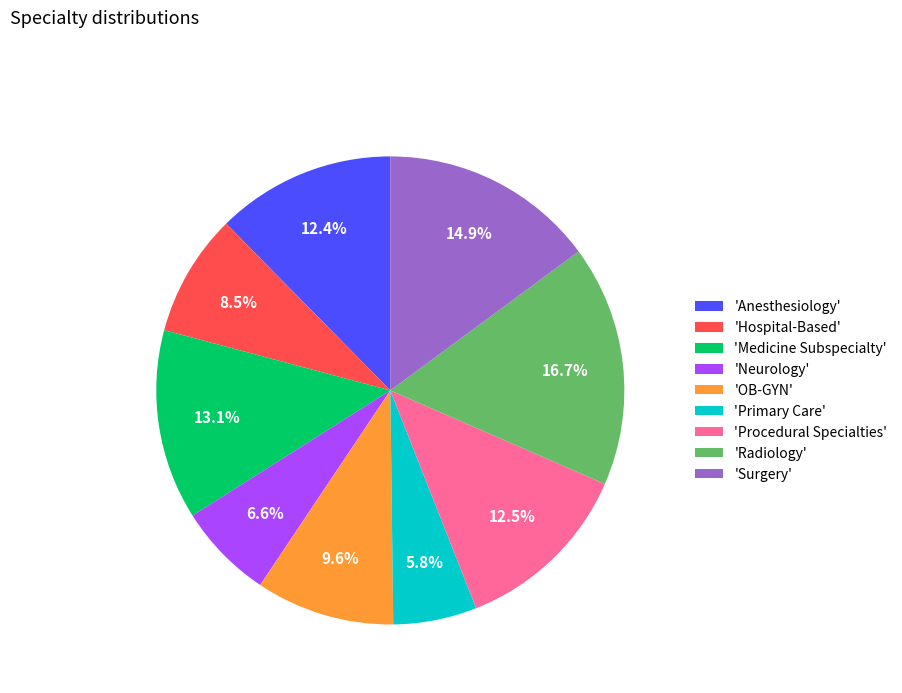

To the nearest percent, what is the difference between the largest and smallest slice percentages?

11%